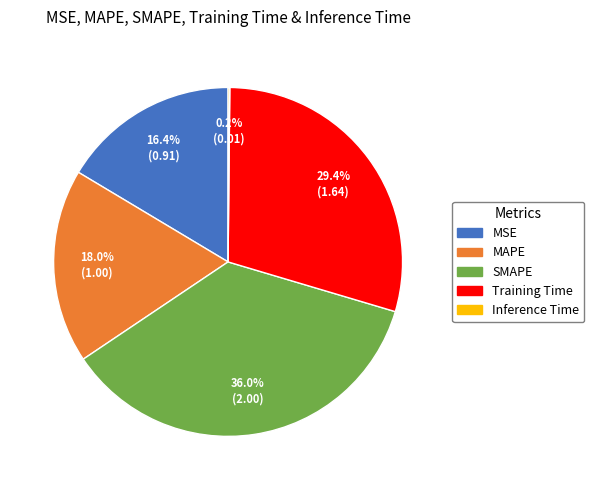

What percentage is NOT represented by MSE?

83.6%